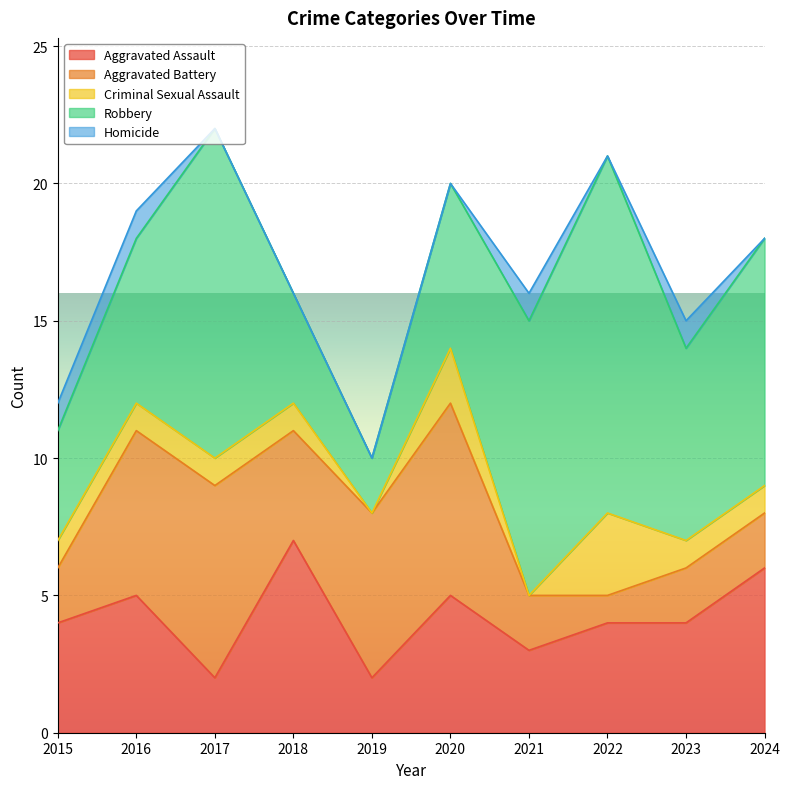

Does the chart display data point markers on the line(s)?

No